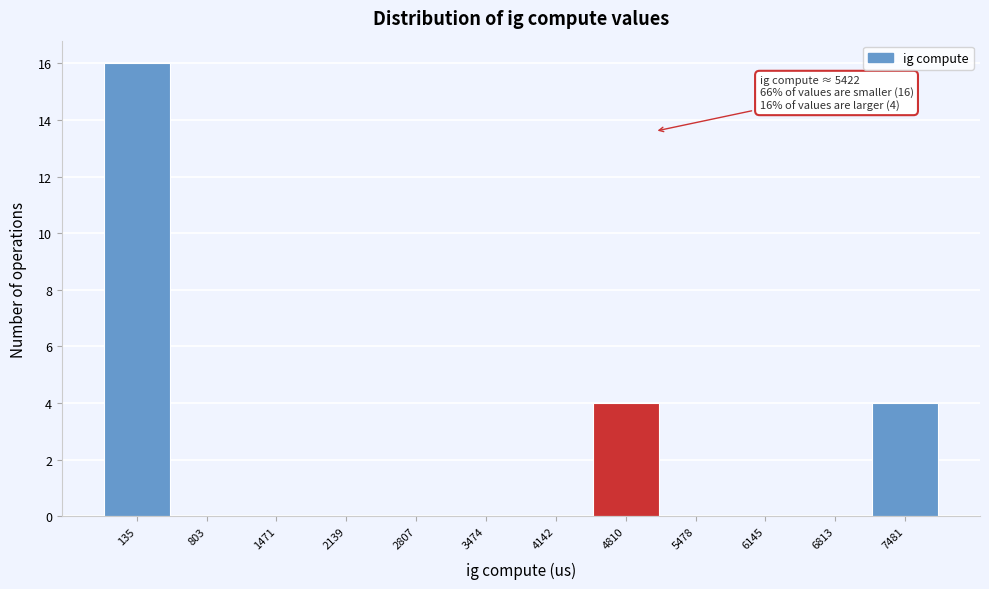

Reading right to left, what are all the values shown in this chart?

7481=4	6813=0	6145=0	5478=0	4810=4	4142=0	3474=0	2807=0	2139=0	1471=0	803=0	135=16